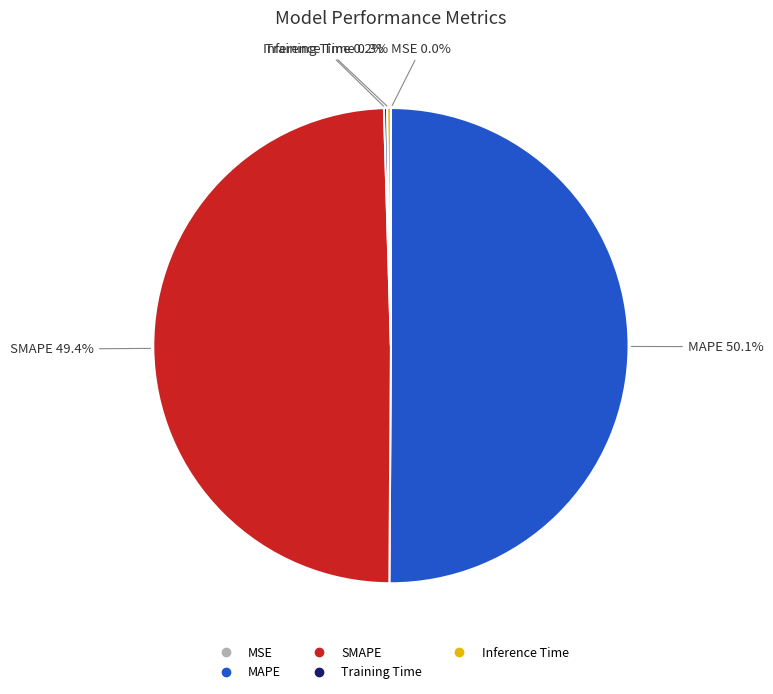

To the nearest percent, what is the combined percentage of MAPE and SMAPE?

100%